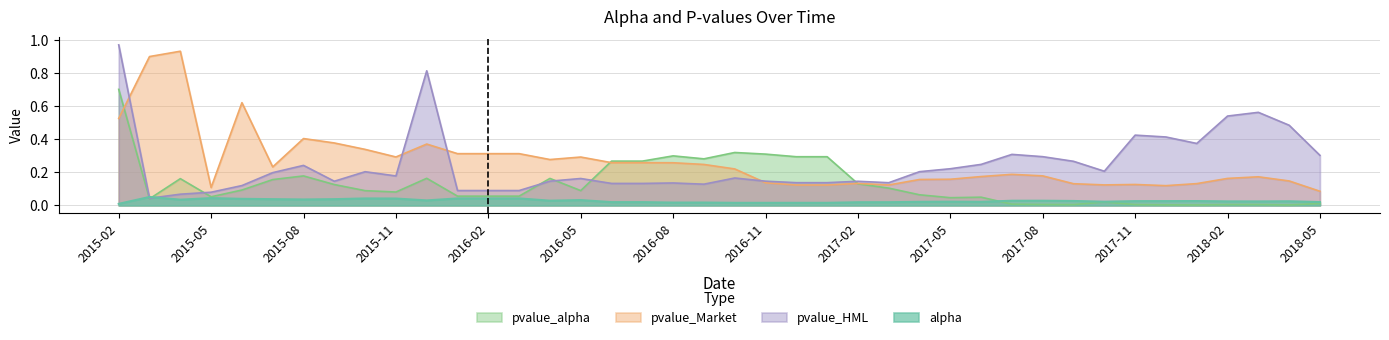

True or false: alpha has more than 1 interior local peaks.

True